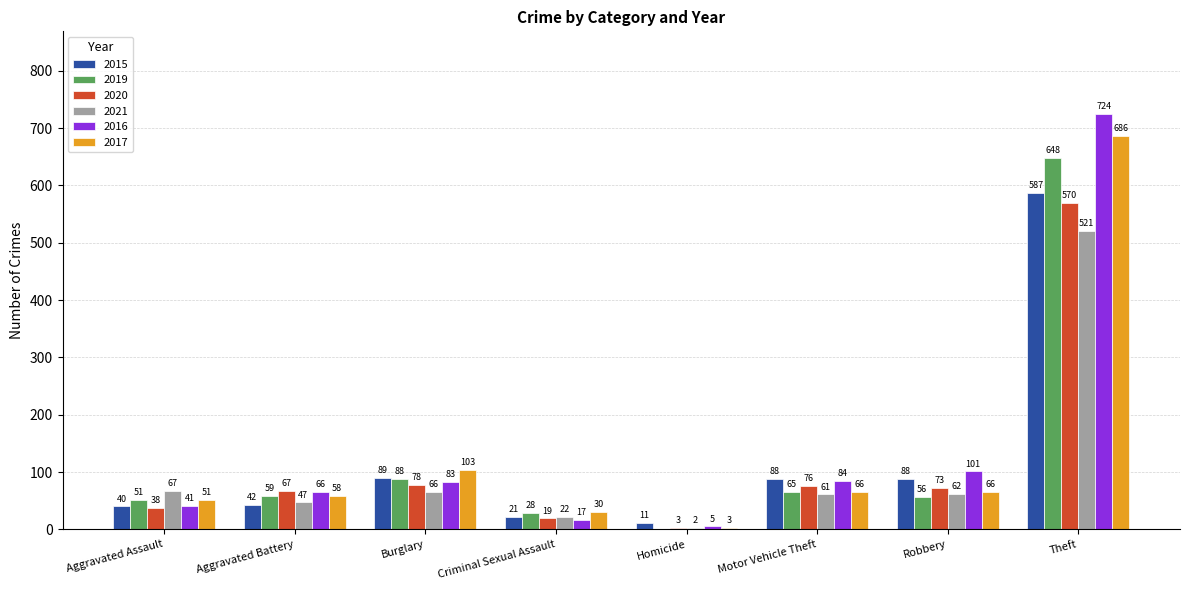

What is the difference between the 2020 values at Motor Vehicle Theft and Robbery?

3